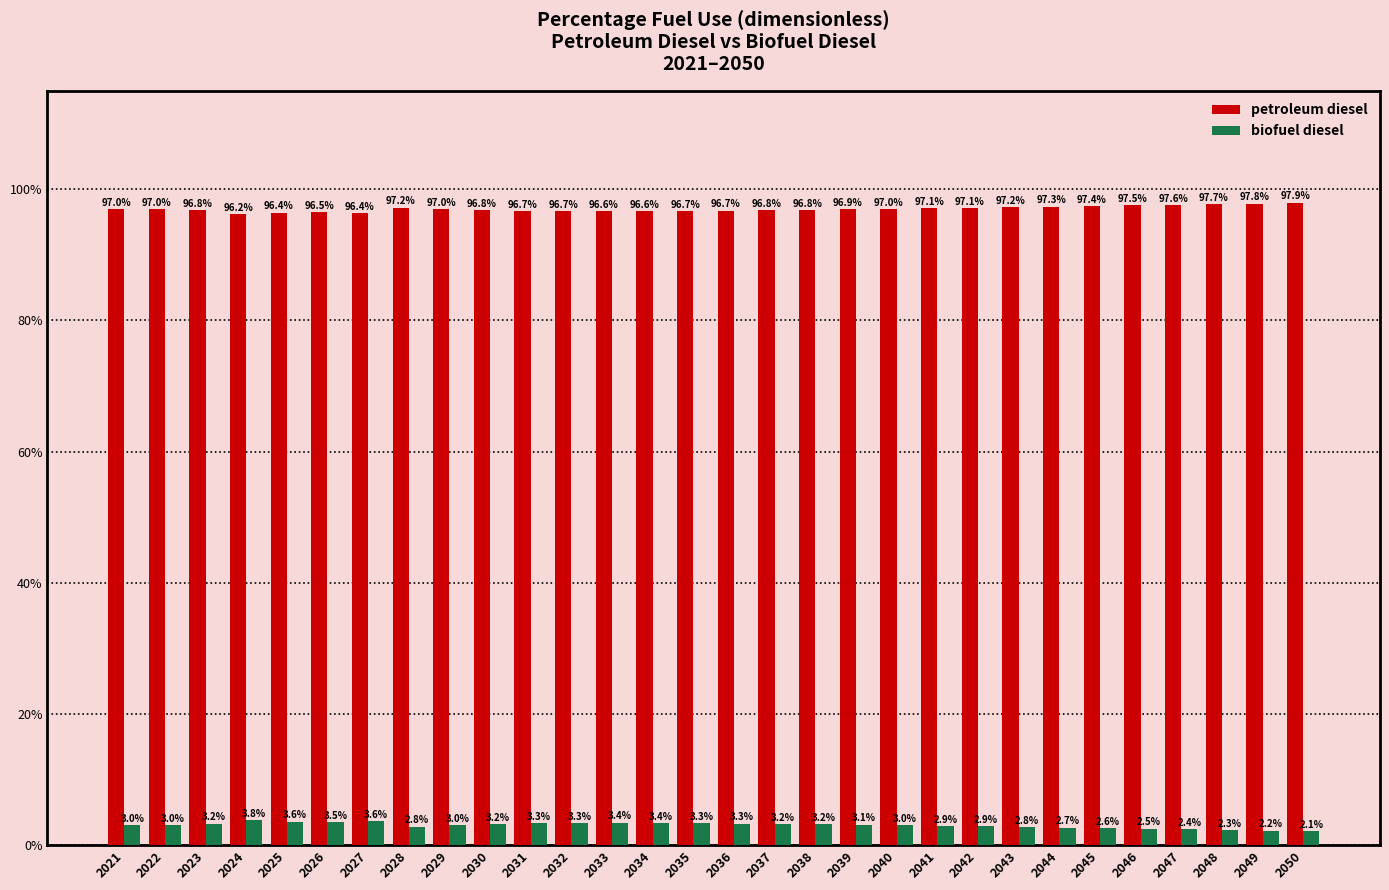

Which series has the largest total across all categories?

petroleum diesel